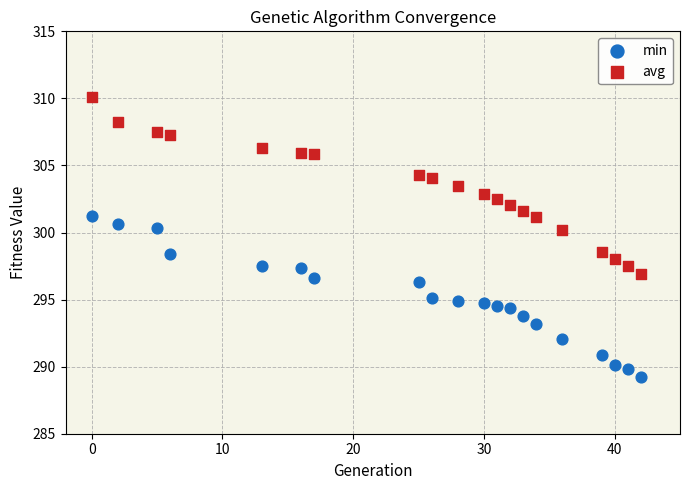

Across all data points, what is the range of X values (max minus min)?

42.0